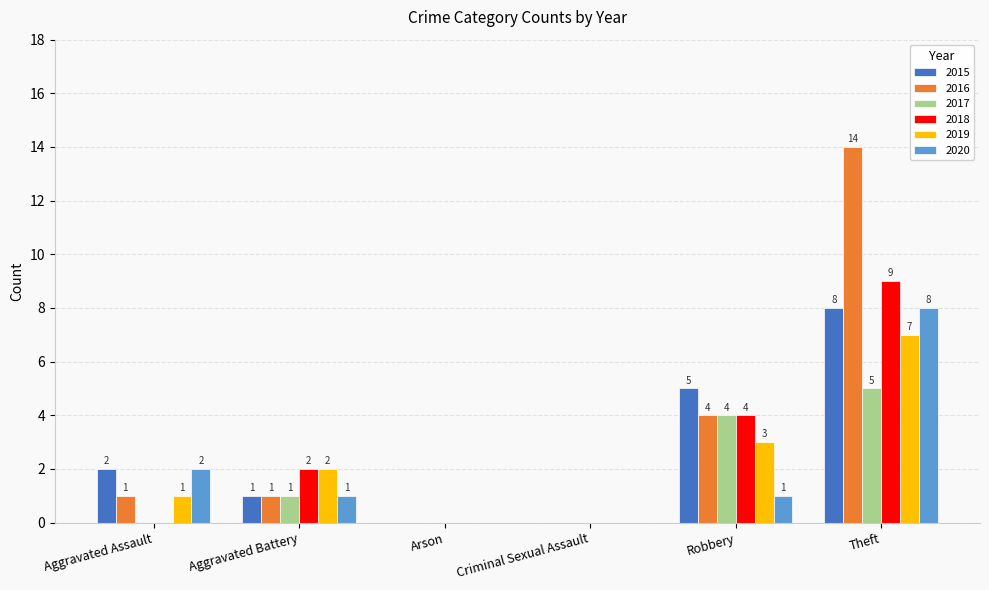

Count the 2017 values in the range 0 to 4.

5